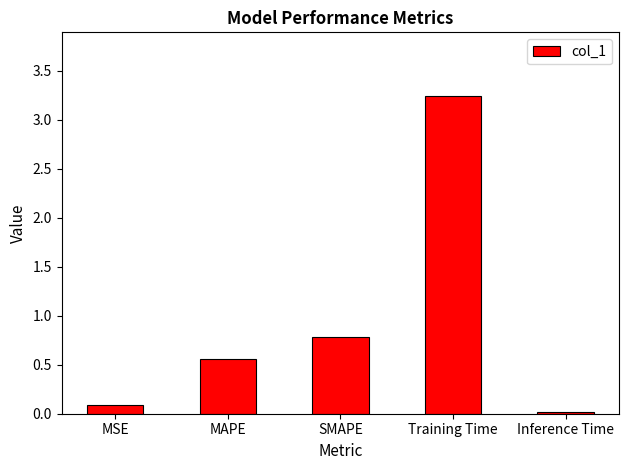

How many distinct data groups are displayed?

1